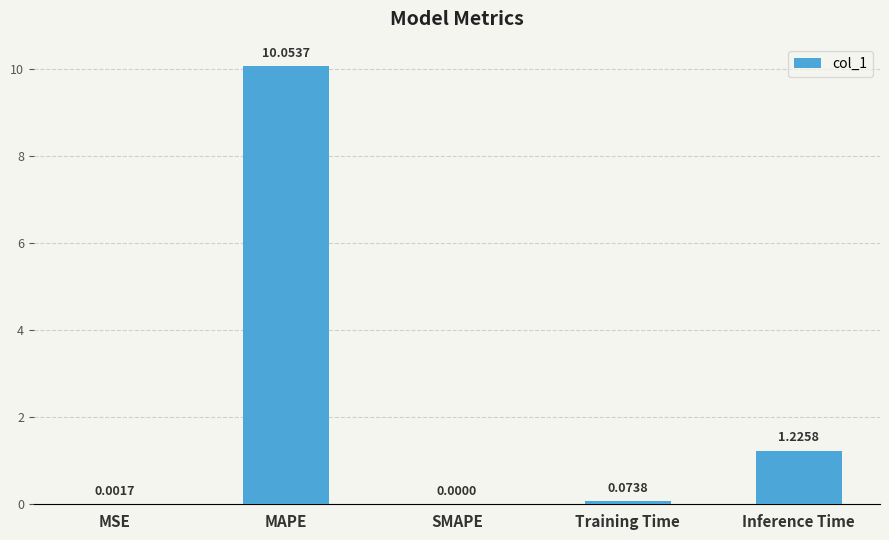

What is the sum of the values at SMAPE and MAPE?

10.1